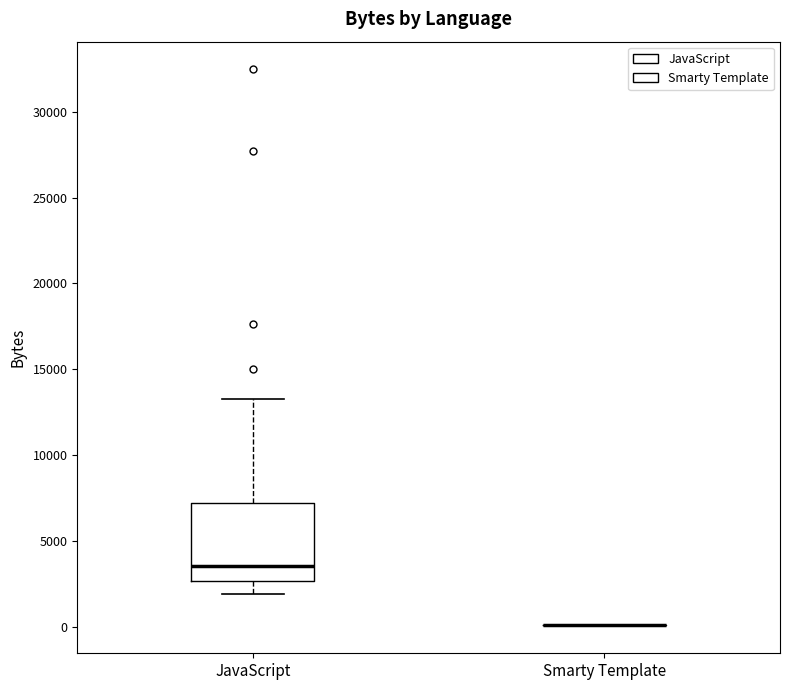

Which box is the tallest, from its lower edge to its upper edge?

JavaScript